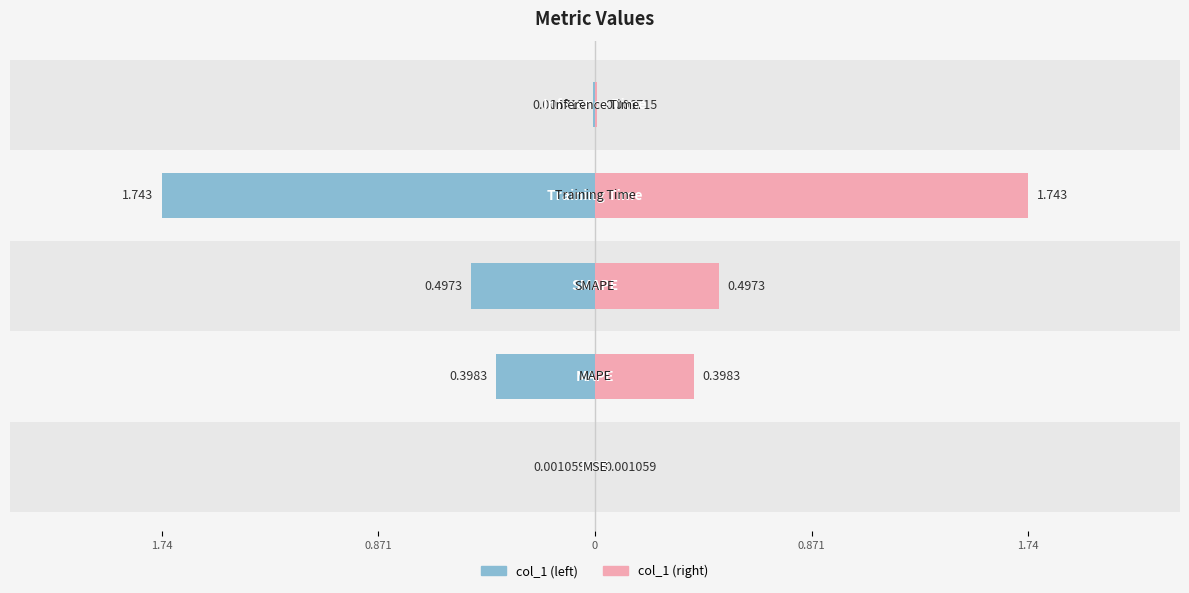

Count the number of data series in this chart.

1